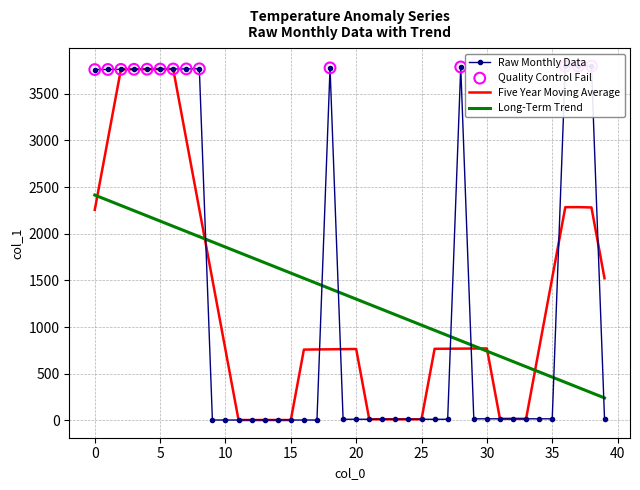

What is the lowest value of the Long-Term Trend series?

240.8